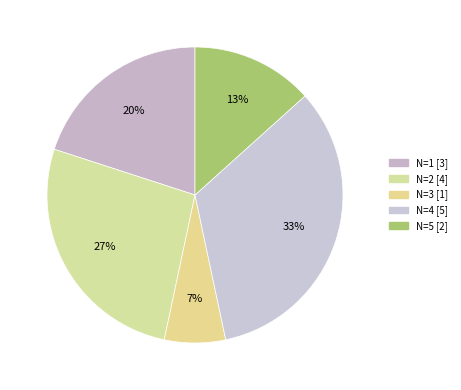

How many segments does this pie chart have?

5